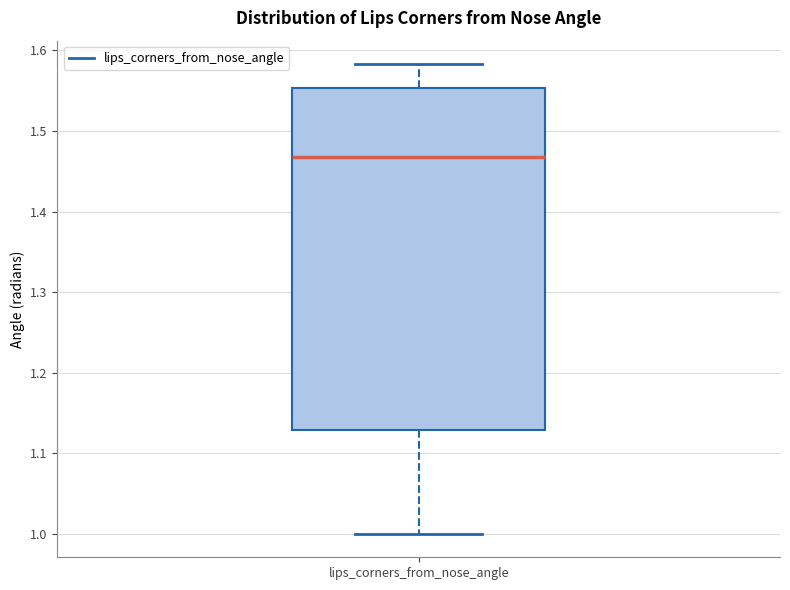

Transcribe this box plot: give where the median line is, the range the box spans, and where the two whiskers end, as read against the y-axis. The values are not printed on the chart, so give them approximately, as read against the axis.

median 1.47, box 1.13 to 1.55, whiskers 1.00 to 1.58